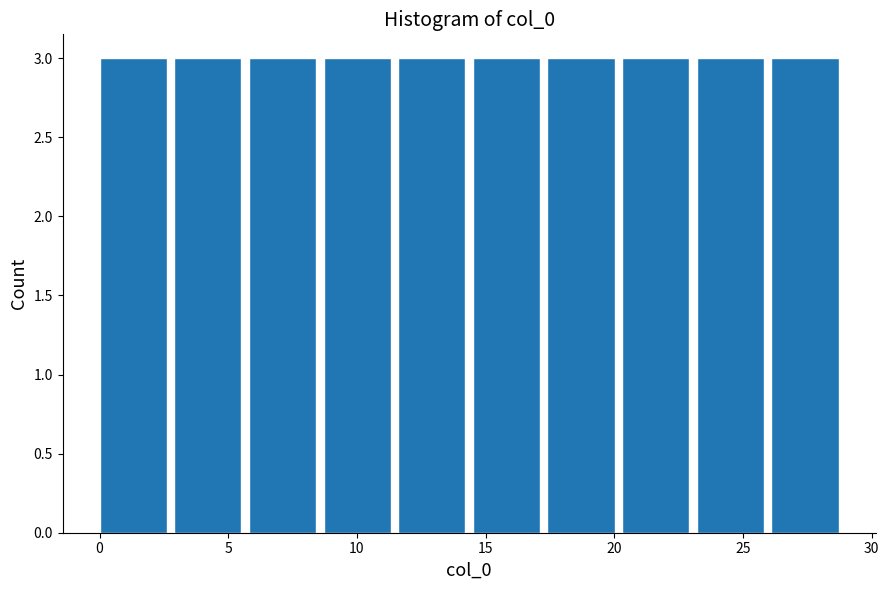

Reading left to right, transcribe this chart: for each bar, give the range it covers on the x-axis and its height. Neither the bar edges nor the heights are printed on the chart, so give them approximately, as read against the axes.

0.0 to 2.9: 3
2.9 to 5.8: 3
5.8 to 8.7: 3
8.7 to 11.6: 3
11.6 to 14.5: 3
14.5 to 17.4: 3
17.4 to 20.3: 3
20.3 to 23.2: 3
23.2 to 26.1: 3
26.1 to 29.0: 3